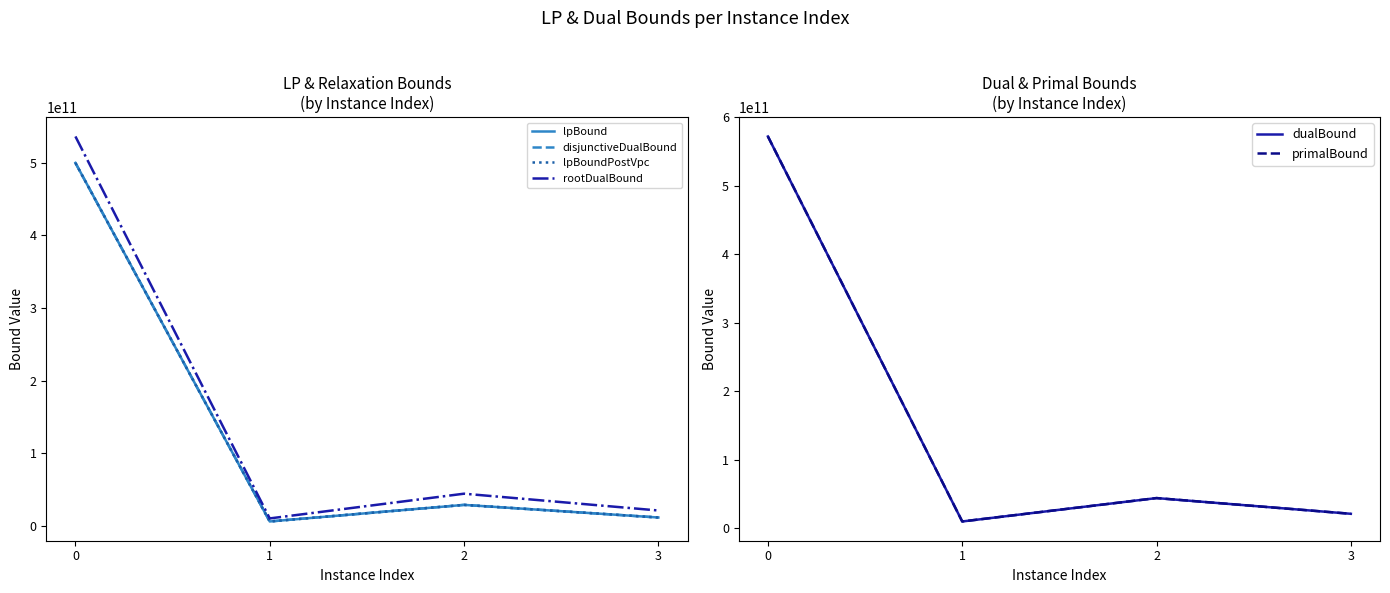

What is the smallest value displayed?

5852199294.9